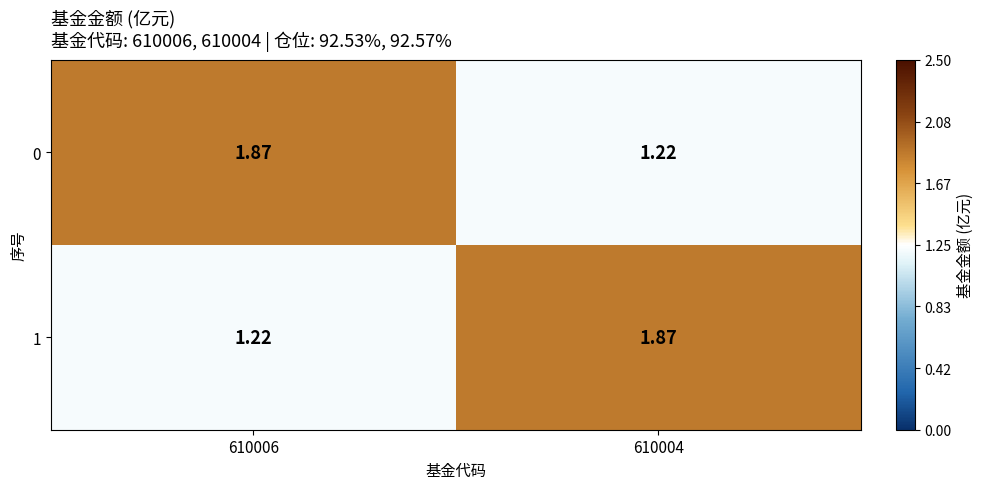

How many data points does each series have?

2